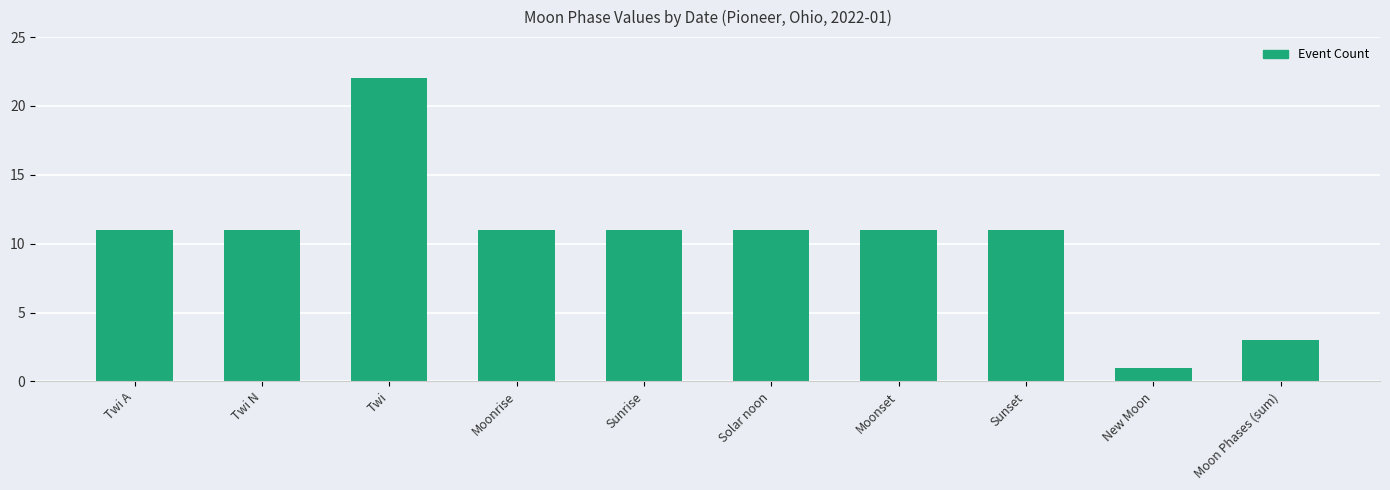

What is the maximum value shown in the chart?

22